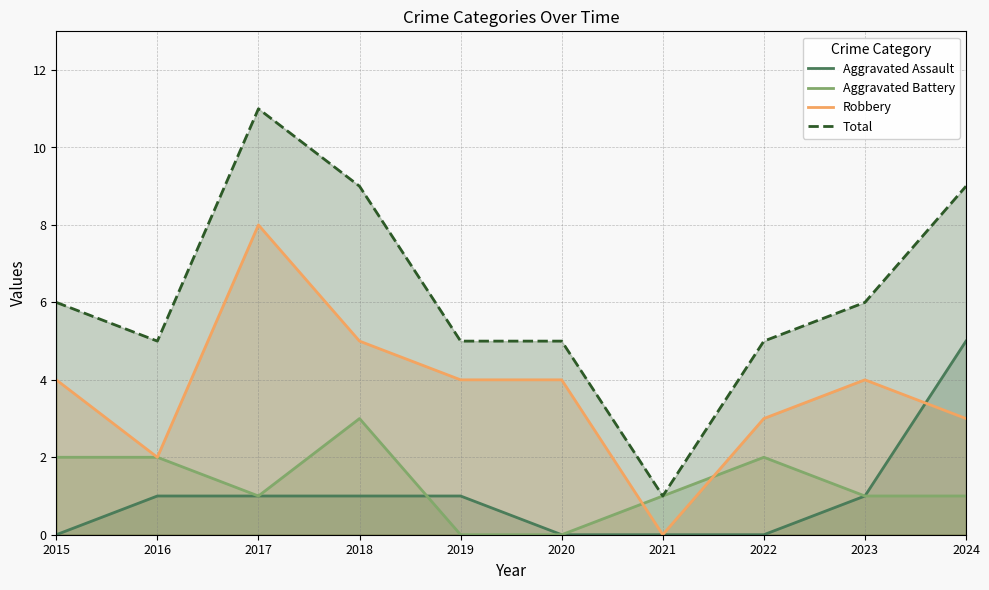

At which label does Robbery reach its minimum?

2021